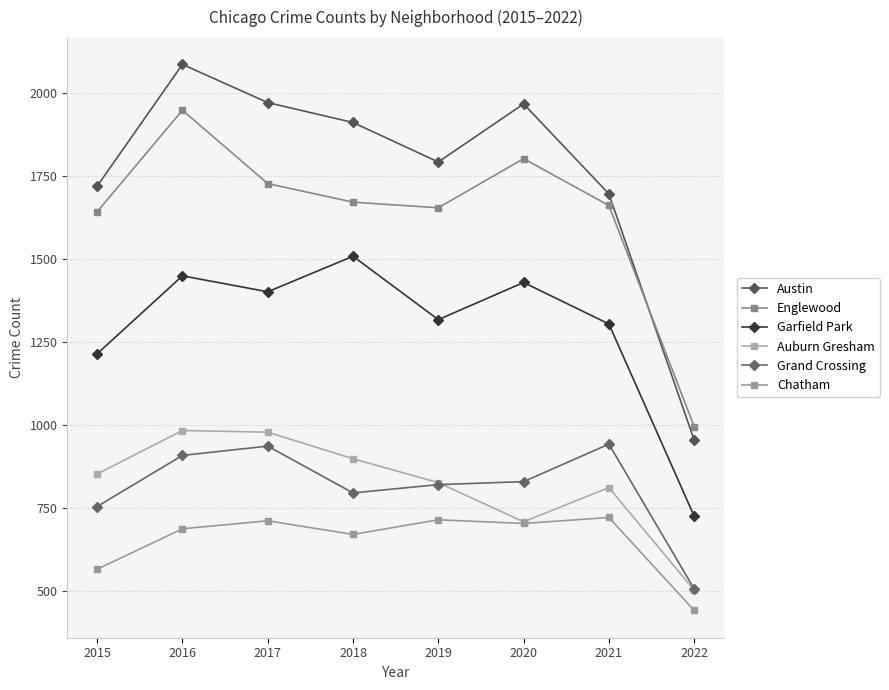

The value of Chatham at 2017 is 711. True or false?

True